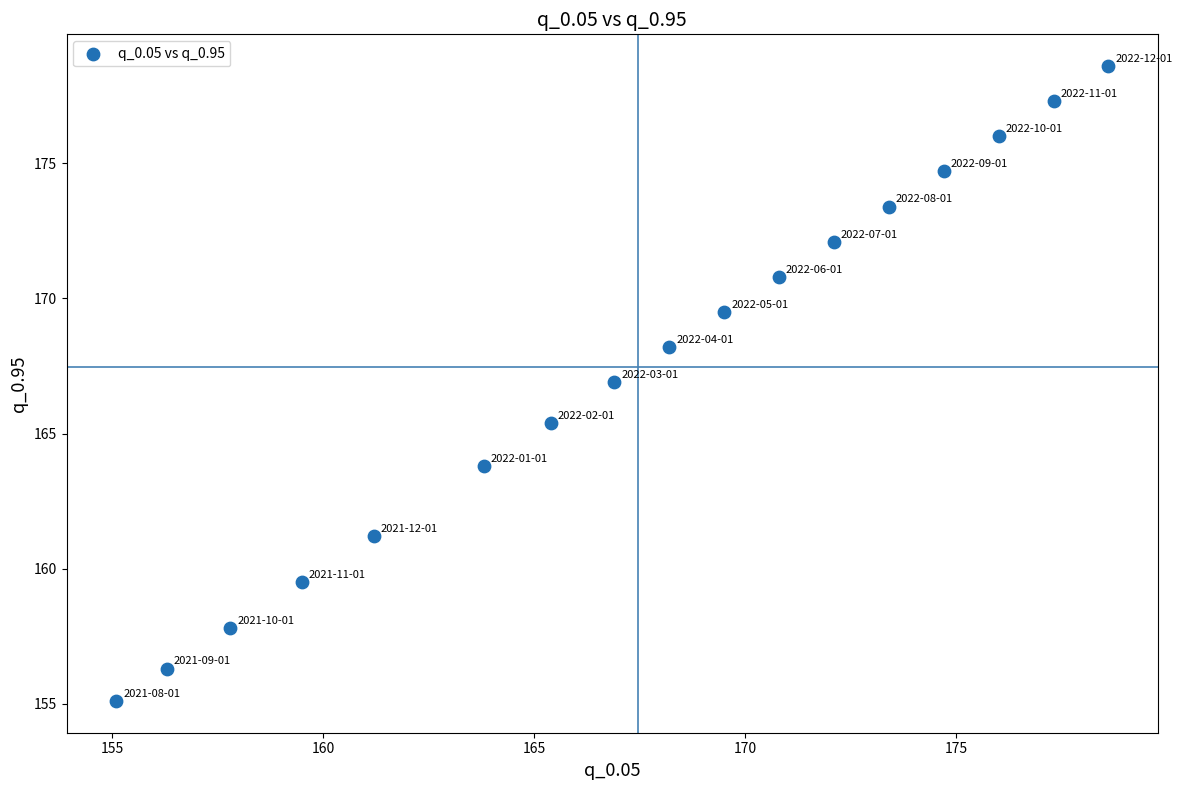

What Y value in the scatter plot is closest to 166?

165.4